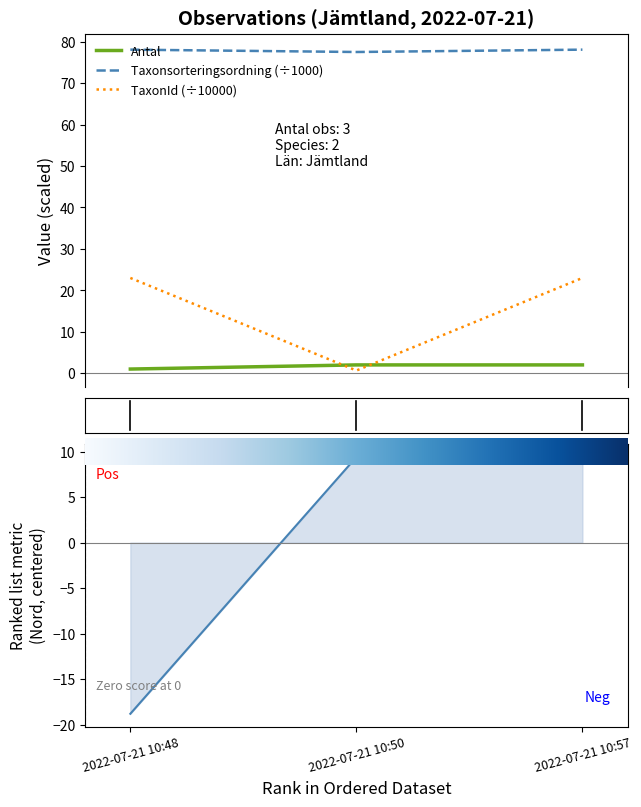

How many values in the Antal series are below 2?

1